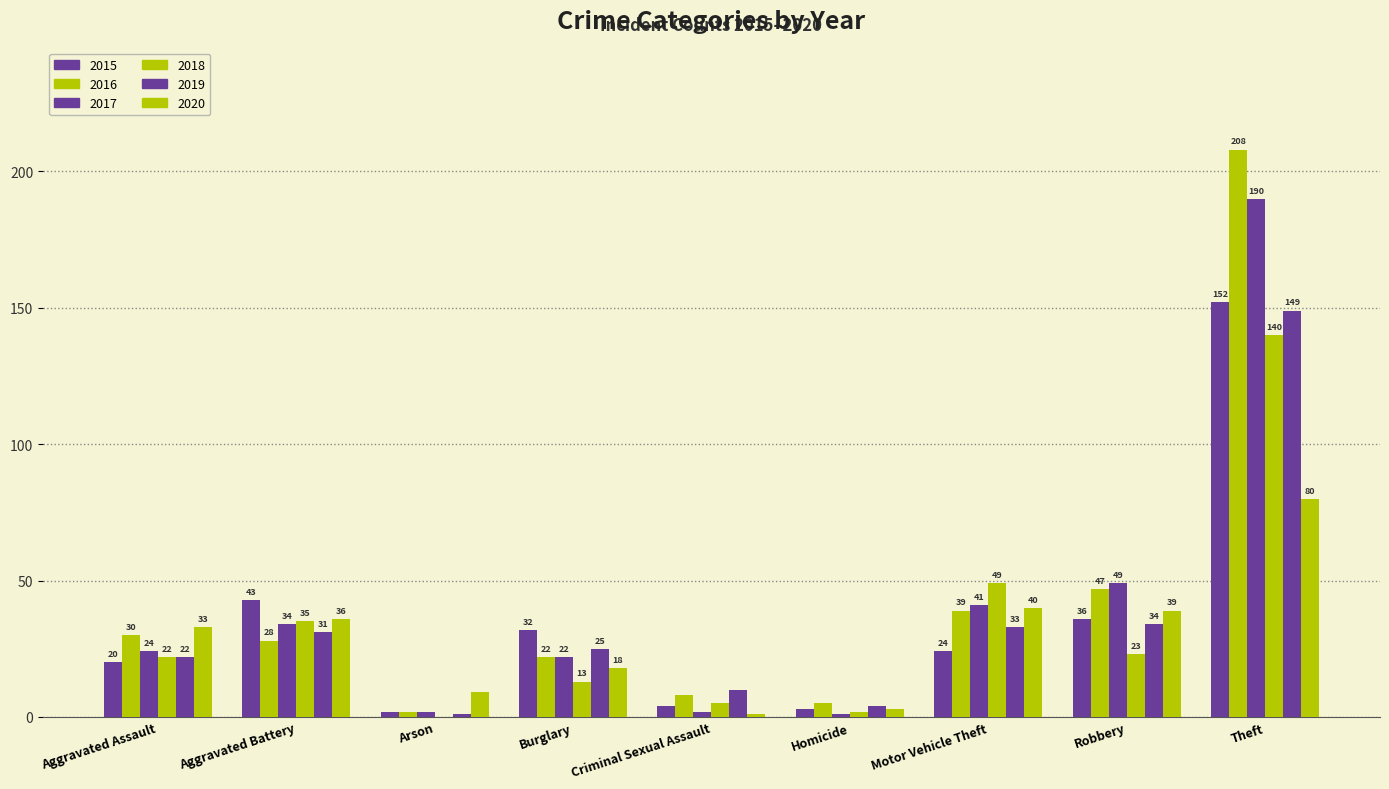

At how many categories does at least one series exceed 77?

1